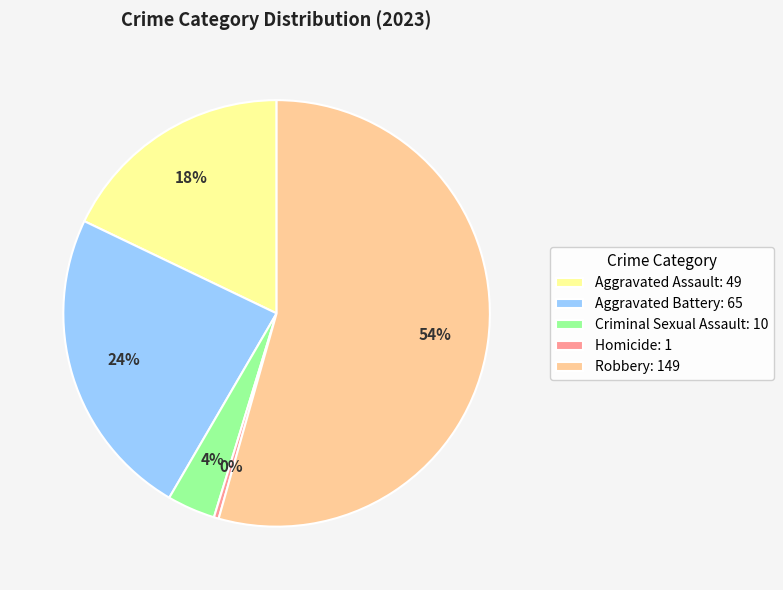

What percentage is the Aggravated Assault slice, to the nearest percent?

18%